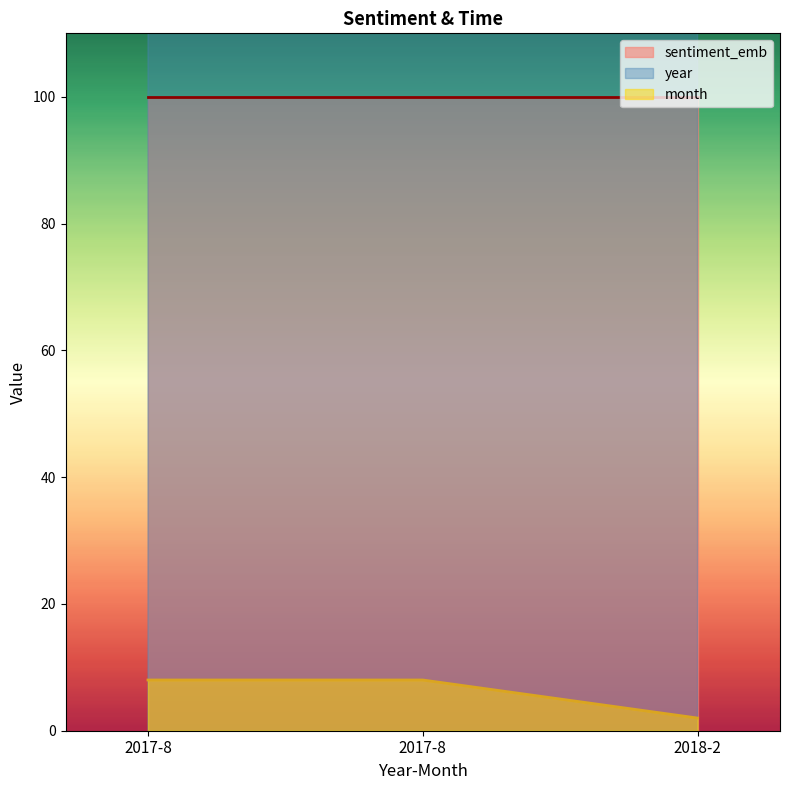

What is the approximate value of month at 2018-2?

2